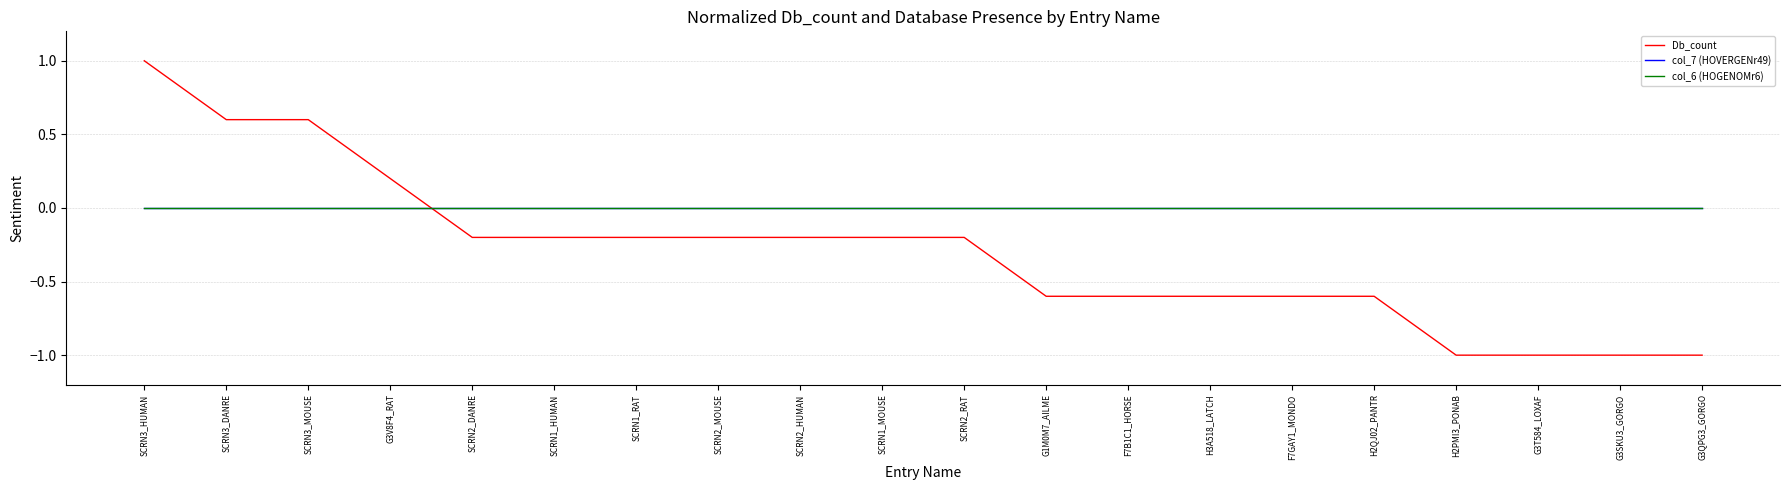

At which label is col_6 (HOGENOMr6) closest to 0?

SCRN3_HUMAN